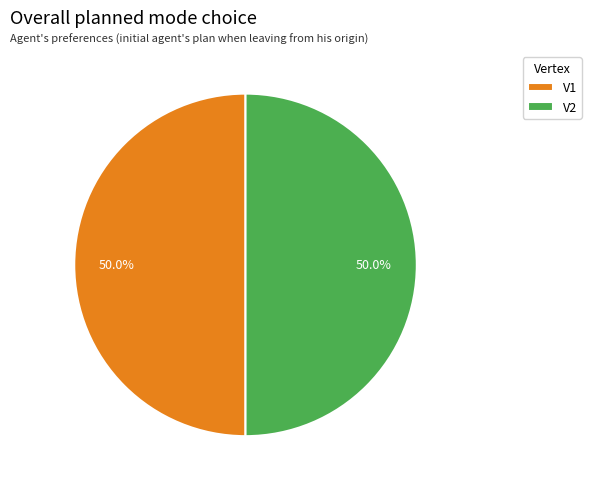

What portion of the pie excludes V2?

50.0%